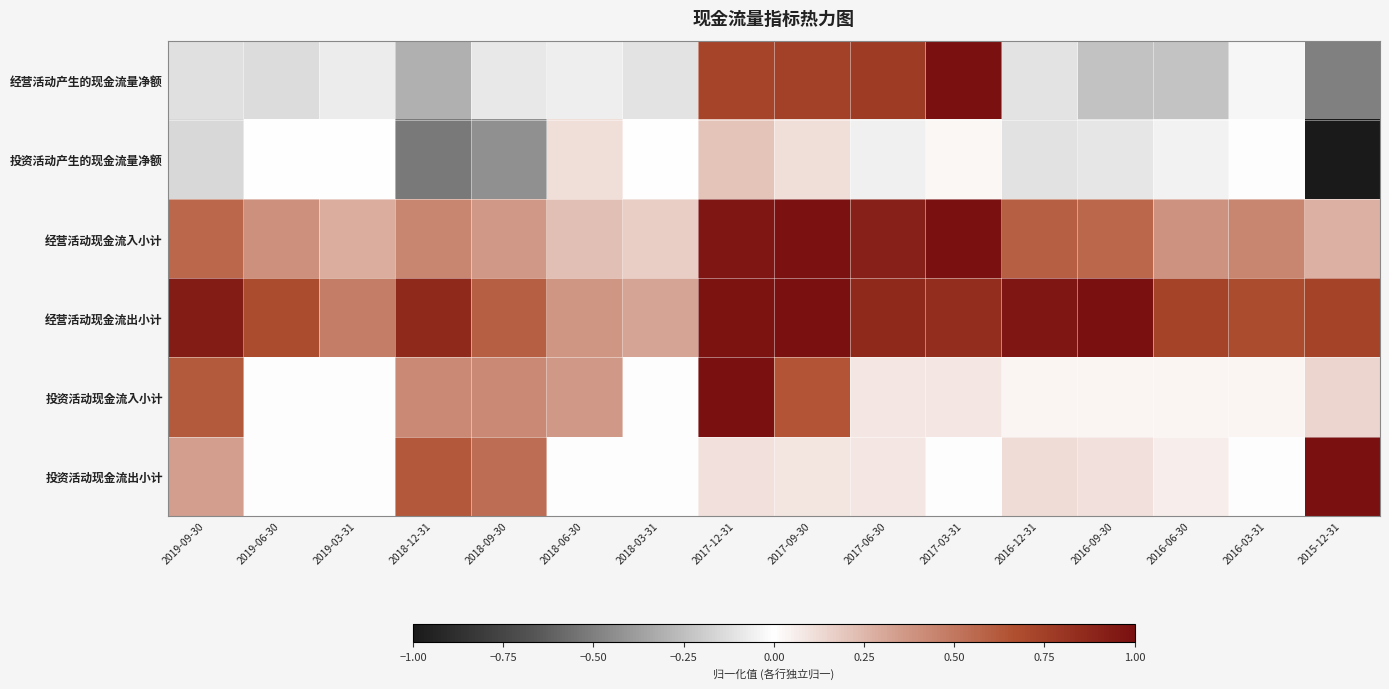

What is the maximum value shown in the chart?

1.0